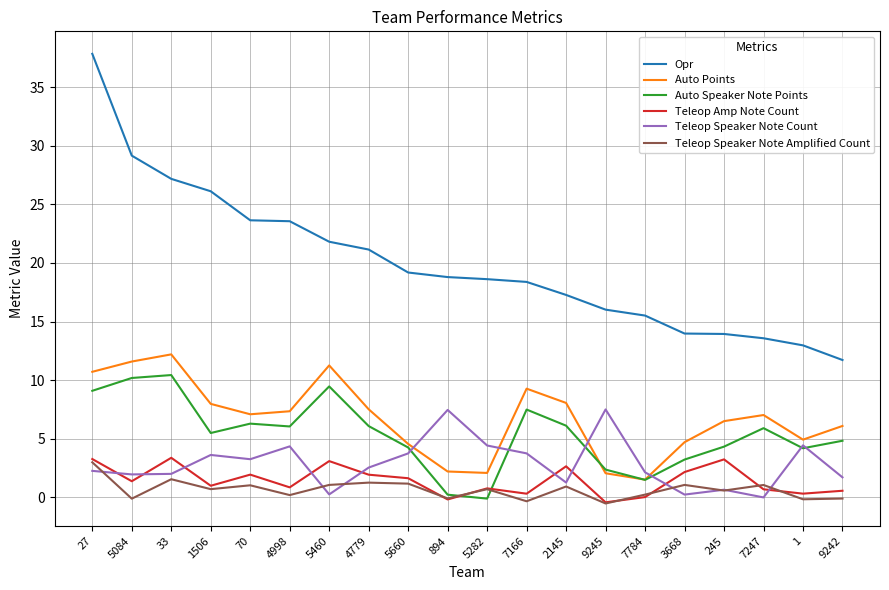

Rank the series at 4998 from lowest to highest value.

Teleop Speaker Note Amplified Count, Teleop Amp Note Count, Teleop Speaker Note Count, Auto Speaker Note Points, Auto Points, Opr